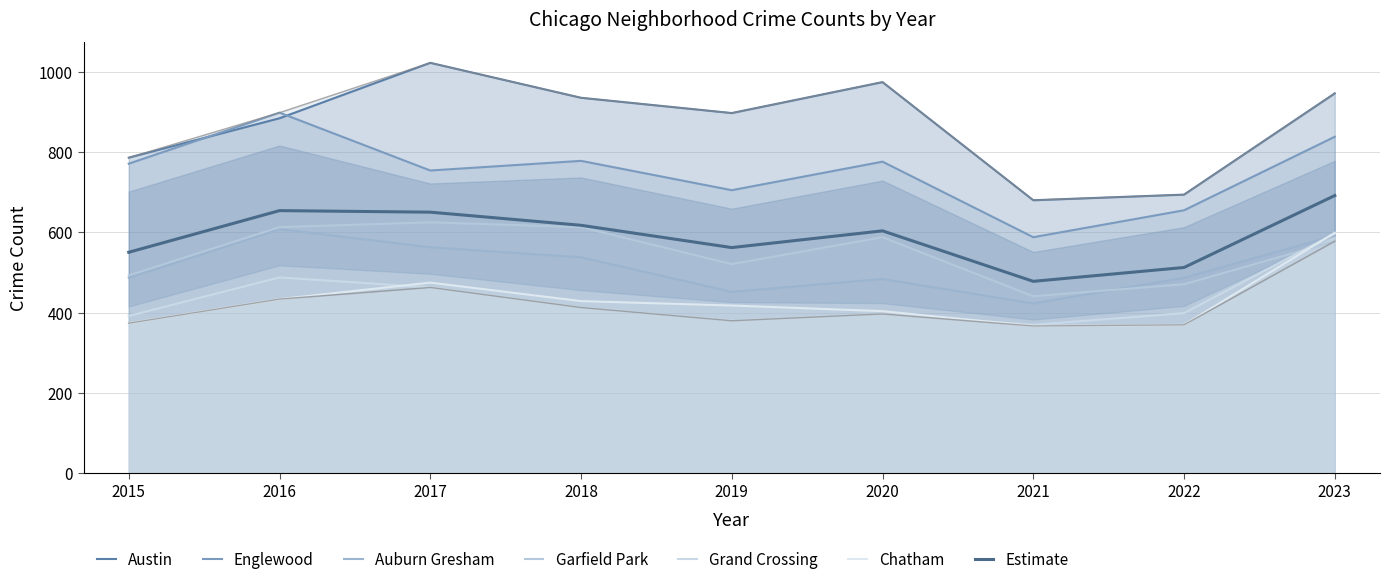

What is the value of the Garfield Park point at the 2nd from the left?

613